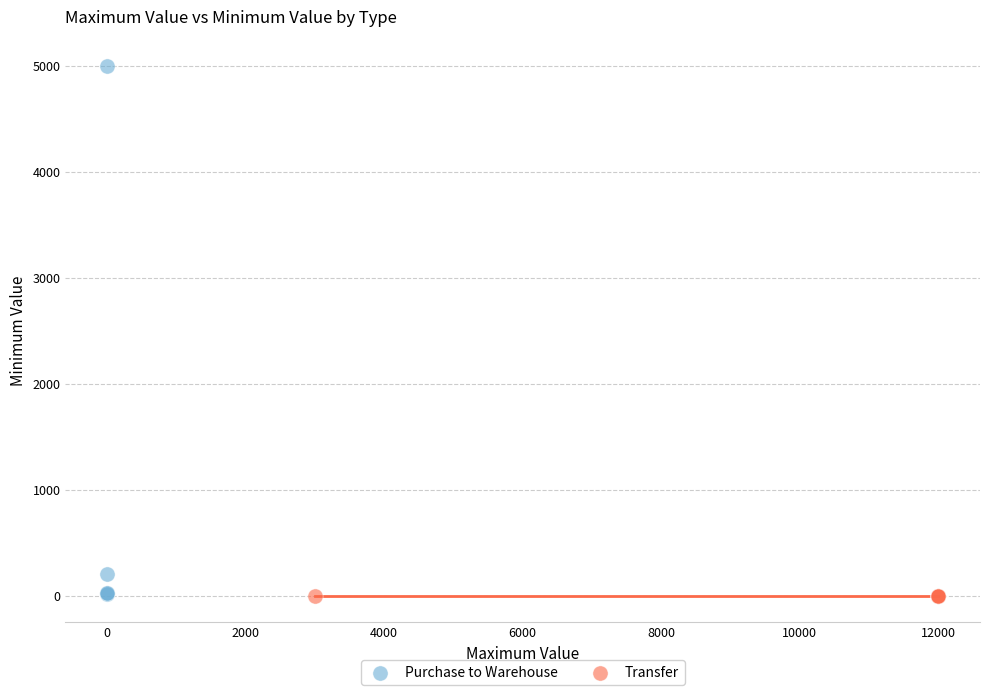

Which series contains the highest Y value?

Purchase to Warehouse